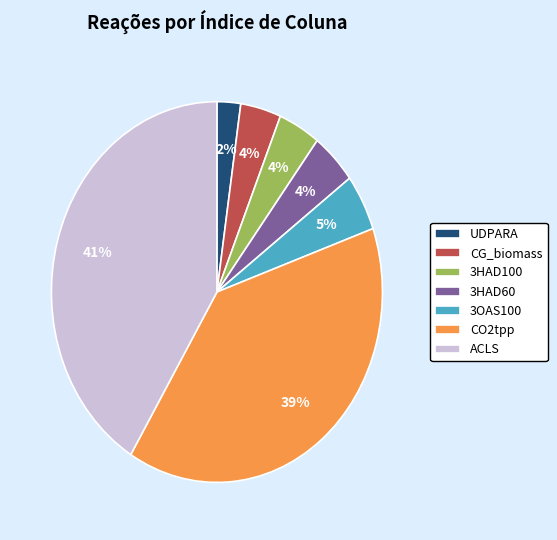

Is the sum of 3OAS100 and CO2tpp greater than half?

No